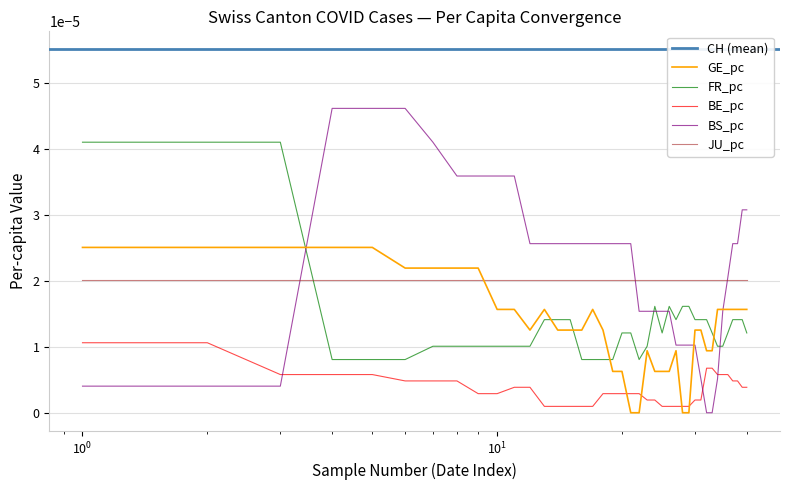

After their last crossing, which series has the higher values: FR_pc or GE_pc?

GE_pc